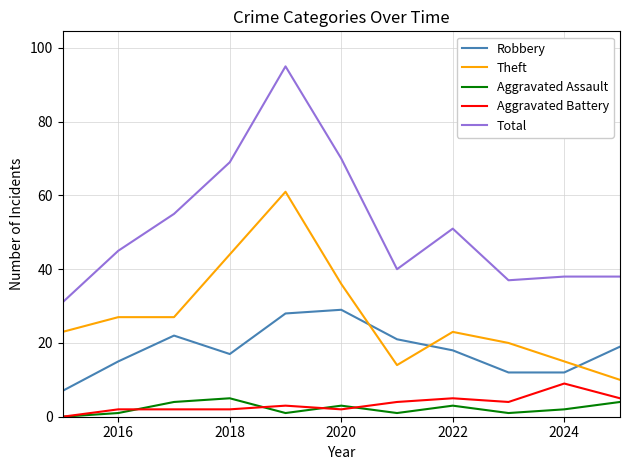

What is the maximum value for Aggravated Assault?

5